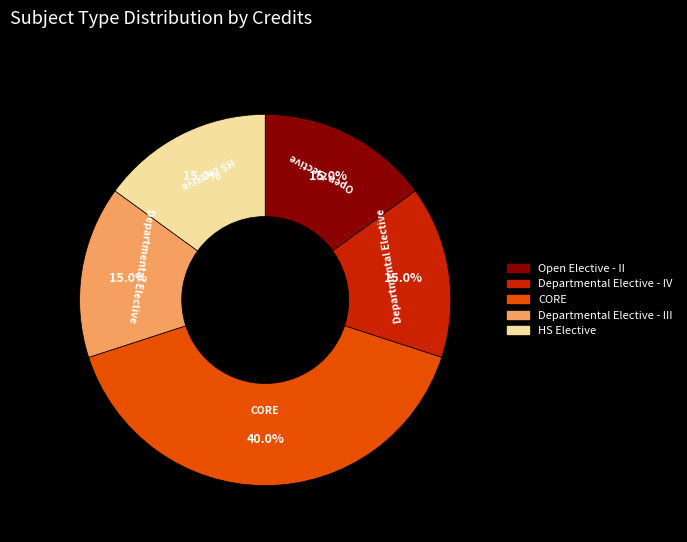

What percentage is the Departmental Elective - IV slice, to the nearest percent?

15%